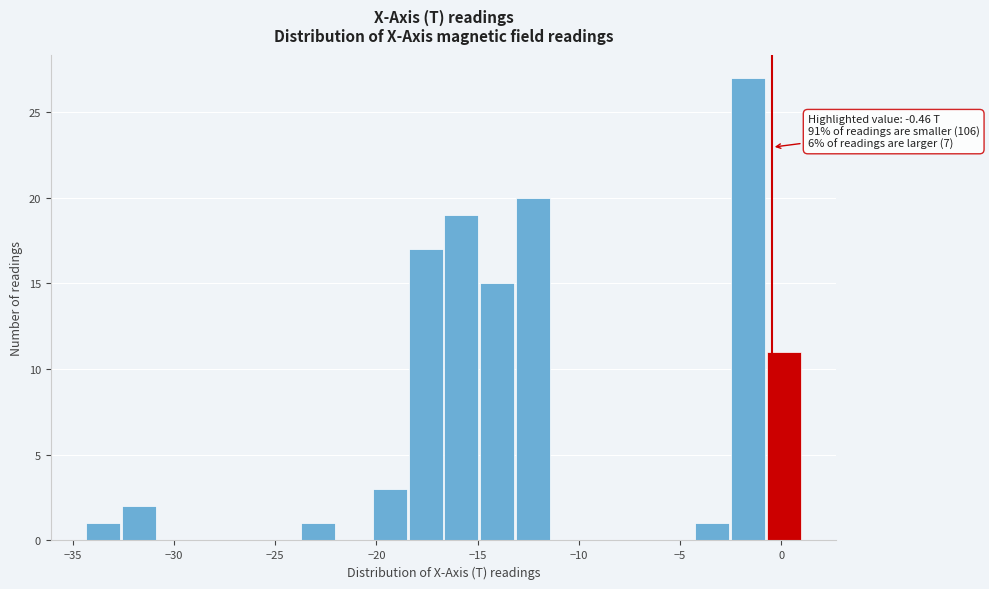

Read against the x-axis, roughly where is the centre of the tallest bar?

-1.5